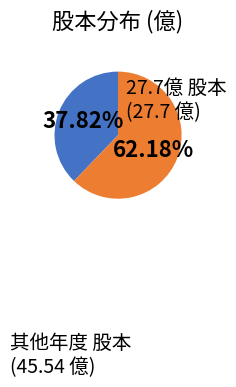

To the nearest percent, what is the difference between the largest and smallest slice percentages?

24%